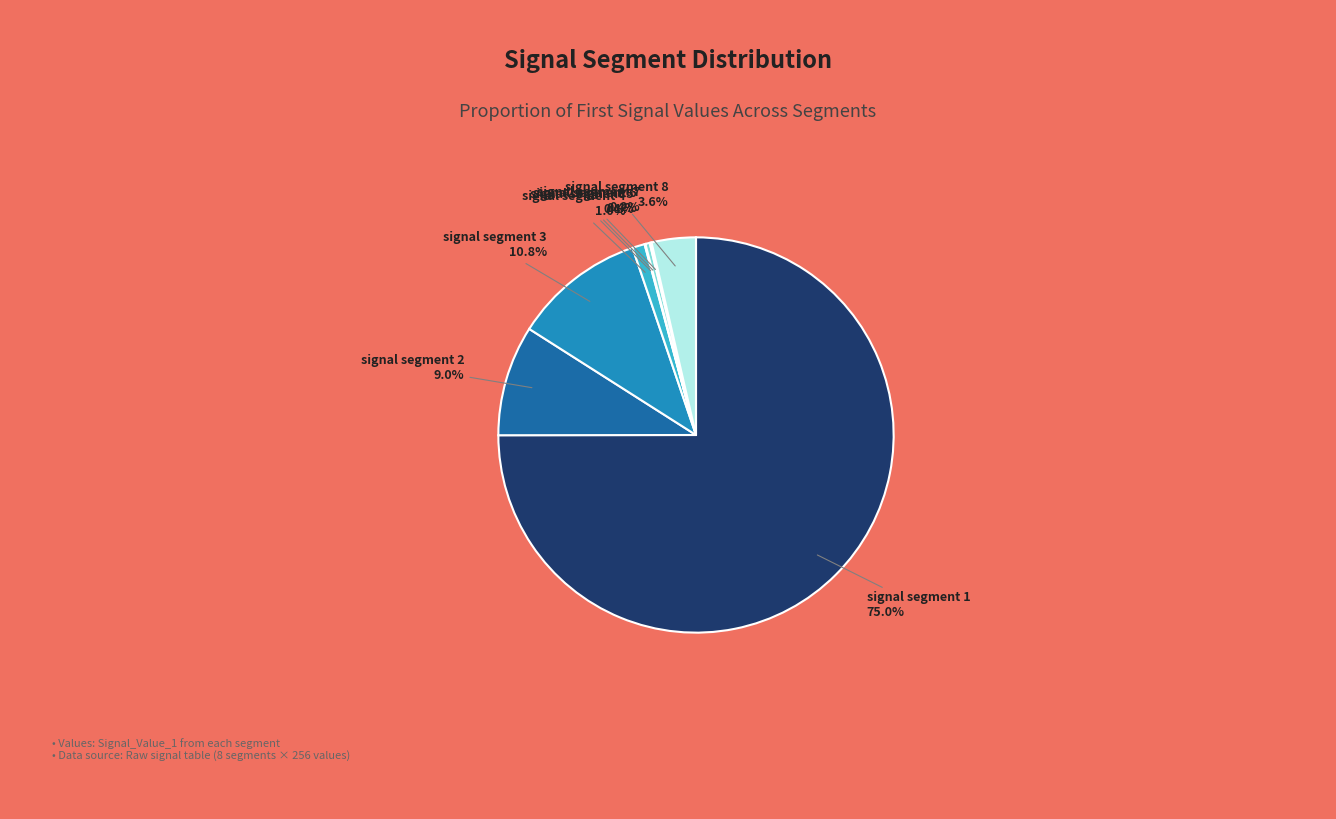

Is there a majority slice in this chart?

Yes